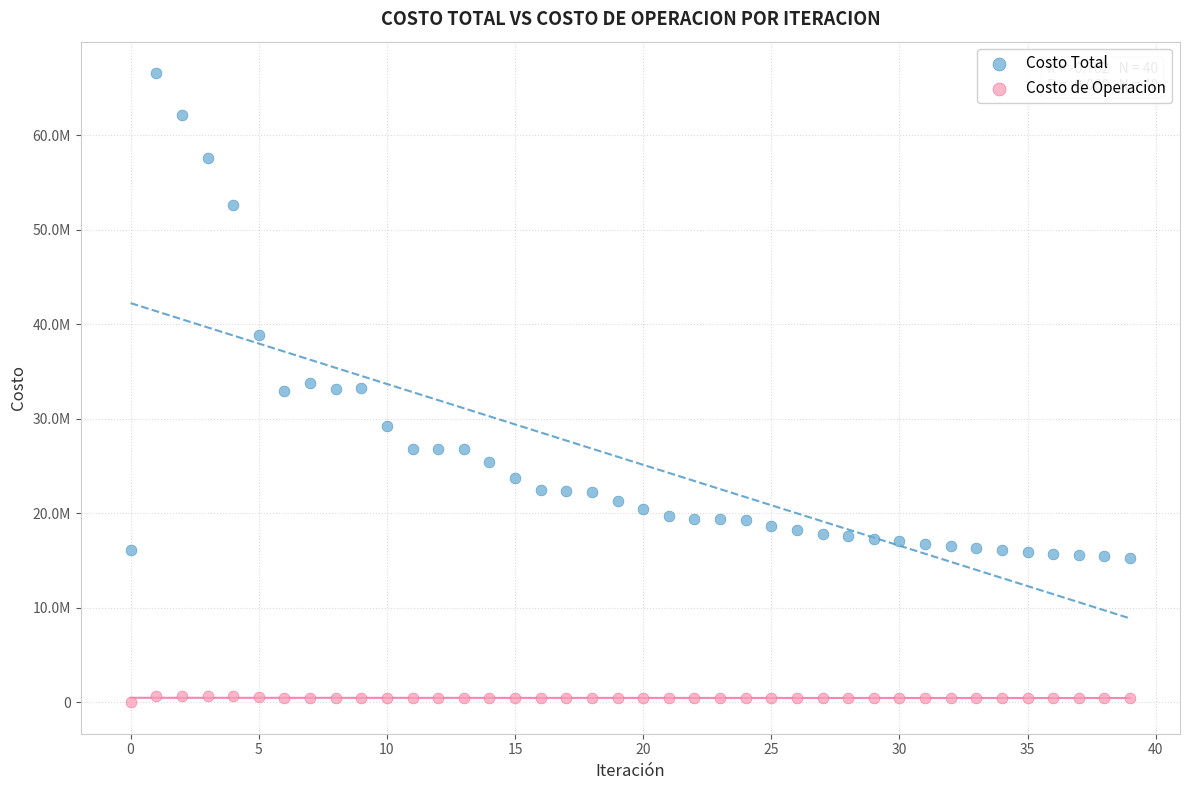

What are all the series names shown in the legend?

Costo Total, Costo de Operacion